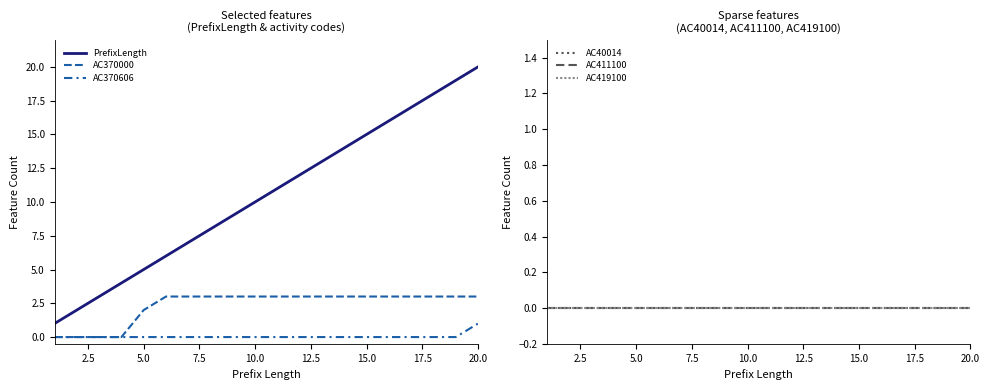

Is this an area chart (filled region under the line)?

No